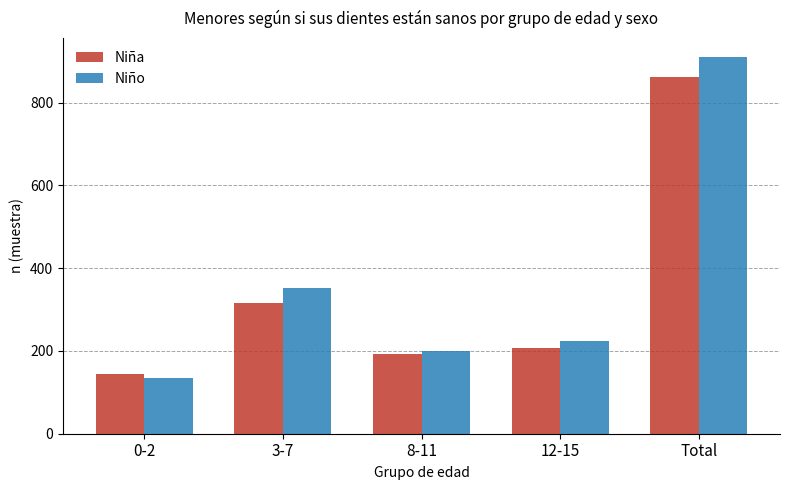

Which series has the largest total across all categories?

Niño